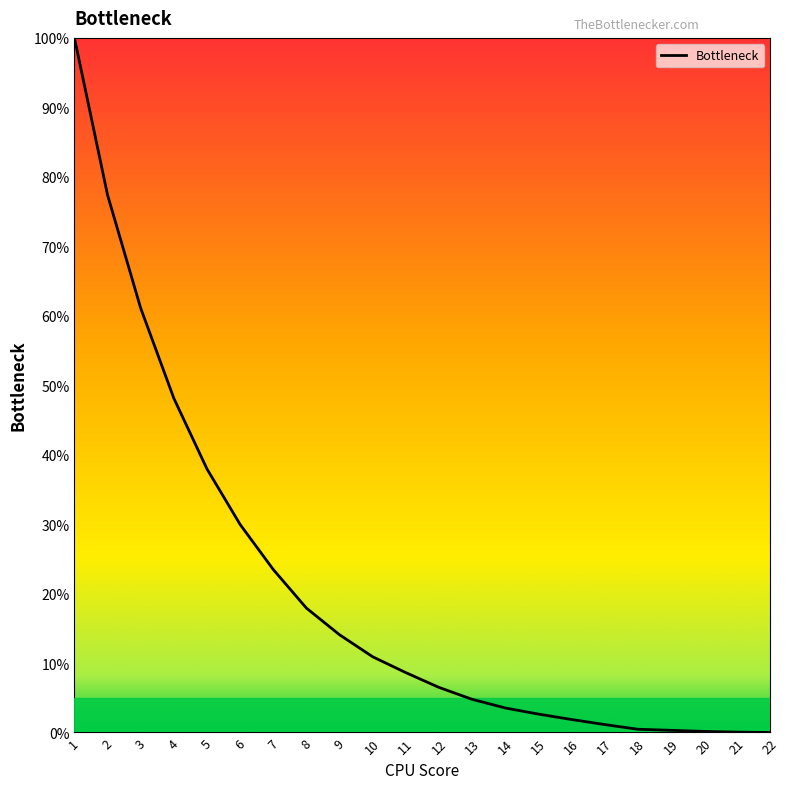

At which label is the value closest to 50?

4